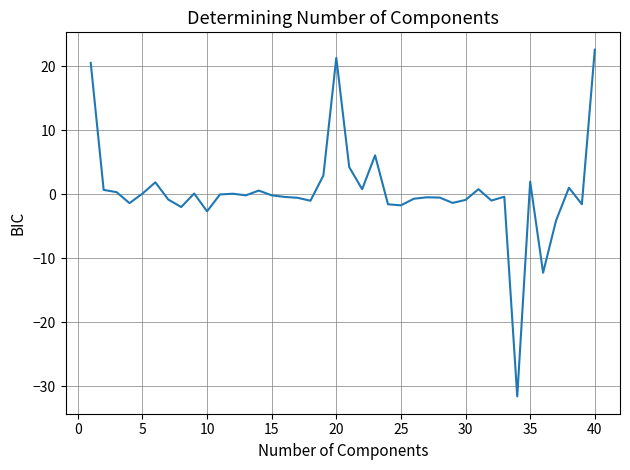

What is the difference between the maximum and minimum values?

54.1